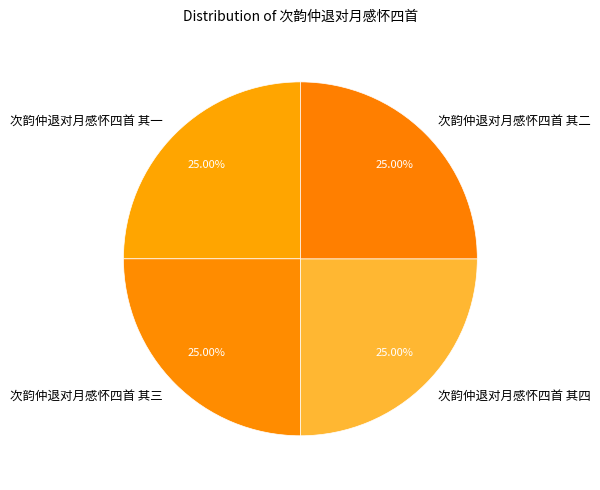

True or false: 次韵仲退对月感怀四首 其一 accounts for 17% of the total.

False